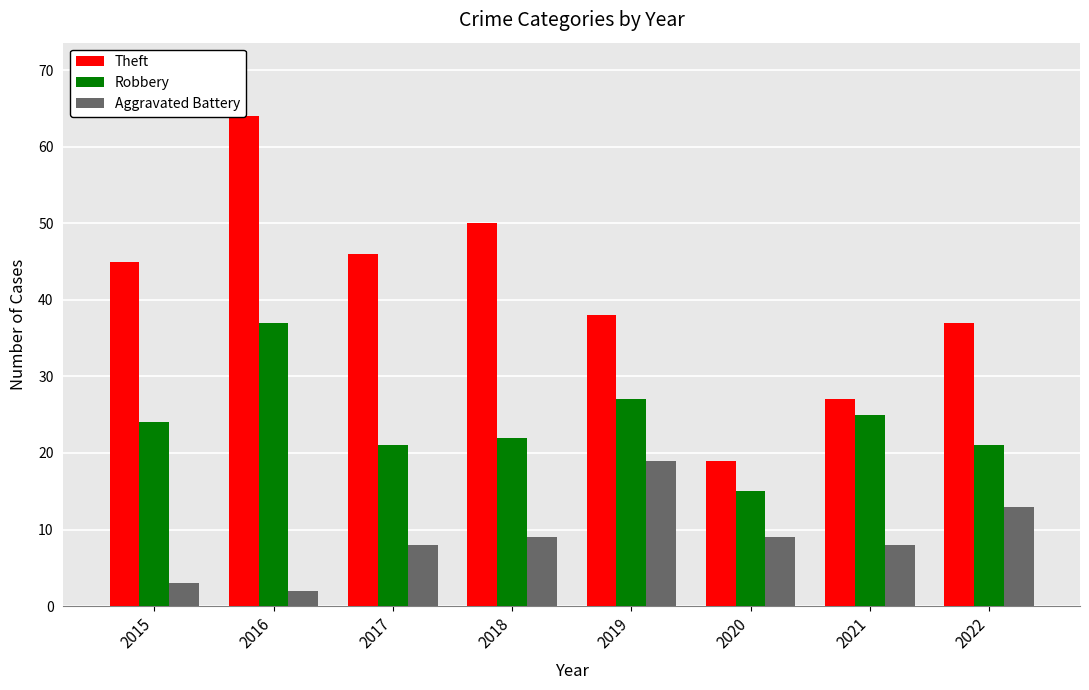

Where does the Robbery series first go above 24?

2016